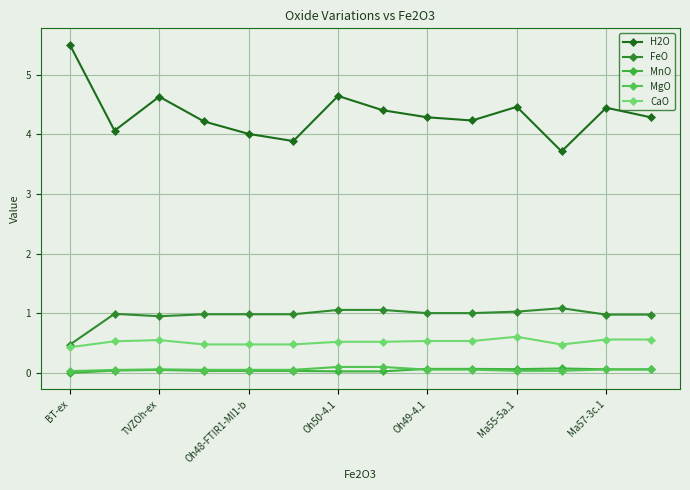

What are all the series names shown in the legend?

H2O, FeO, MnO, MgO, CaO